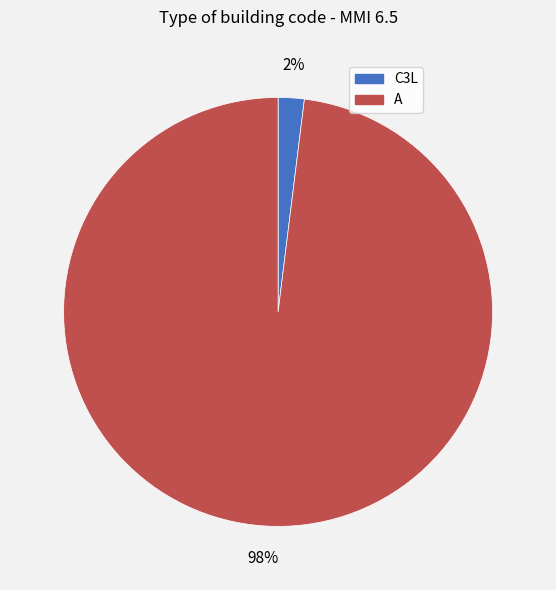

Rank the categories by value from highest to lowest.

A, C3L